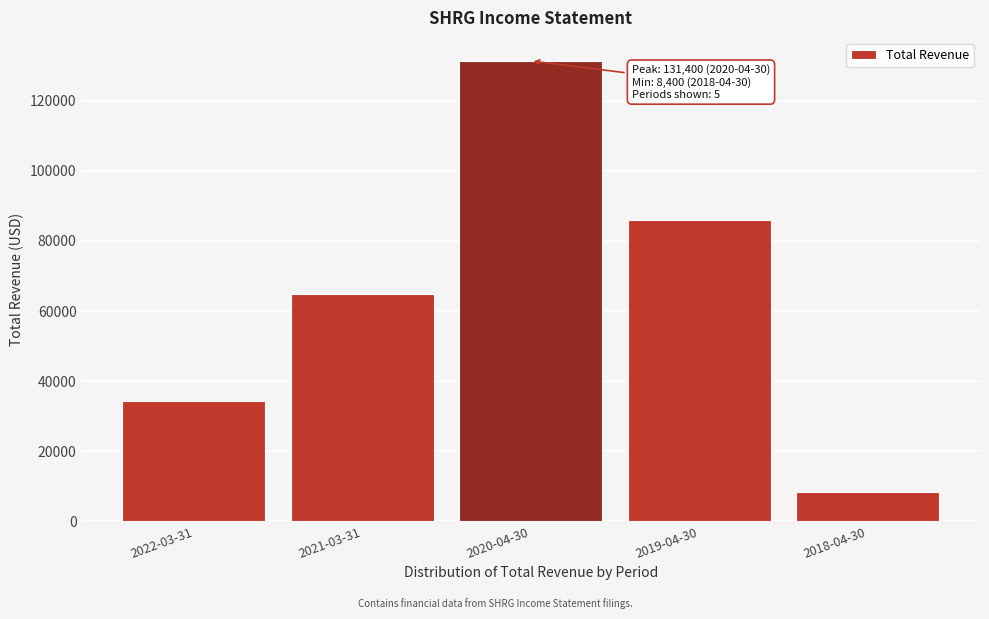

Reading left to right, transcribe all the data shown in this chart.

2022-03-31=34400	2021-03-31=64800	2020-04-30=131400	2019-04-30=85900	2018-04-30=8400